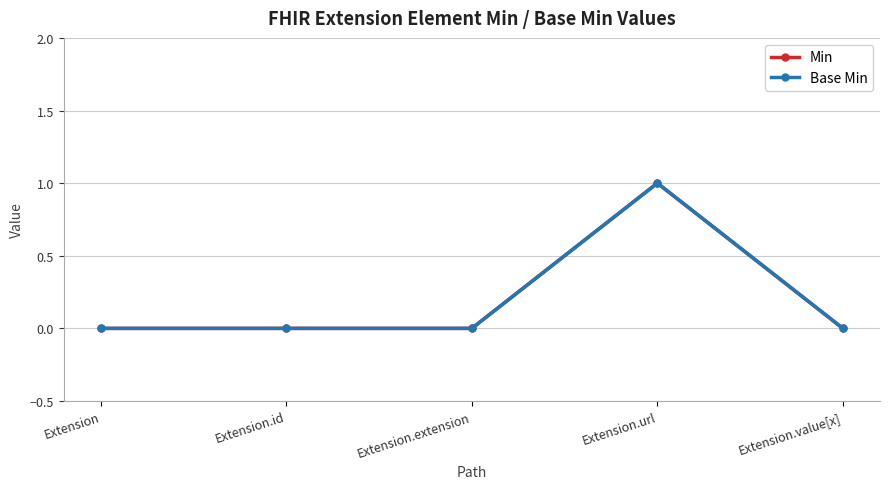

Does the chart have visible grid lines?

Yes